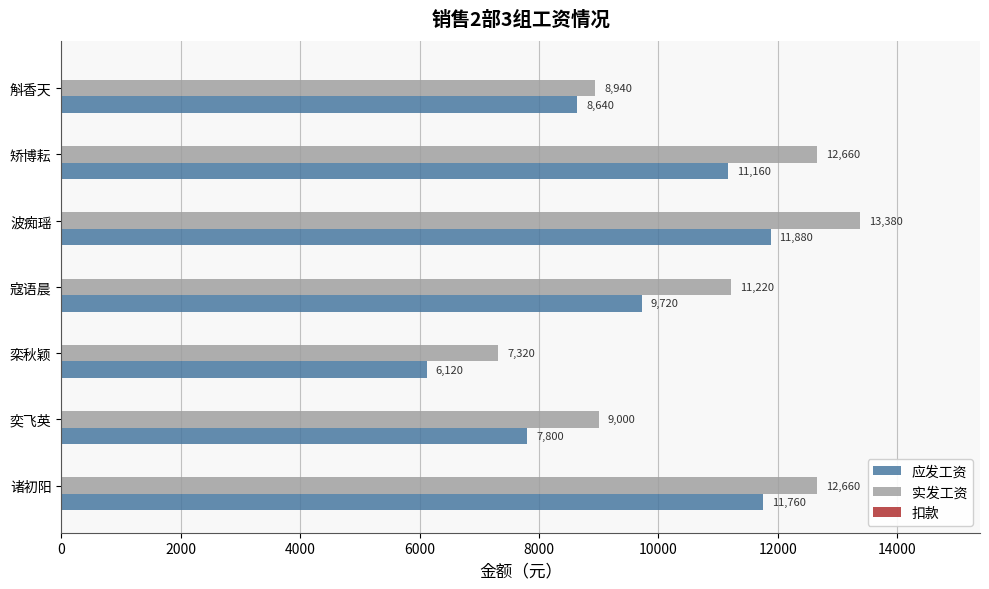

The value of 应发工资 at 奕飞英 is 4002. True or false?

False